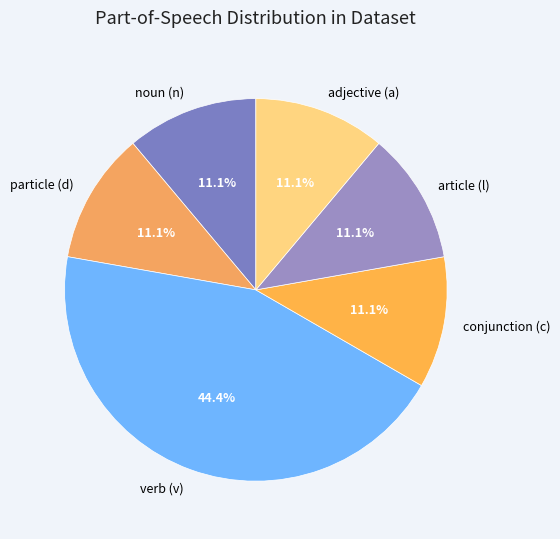

How many segments does this pie chart have?

6